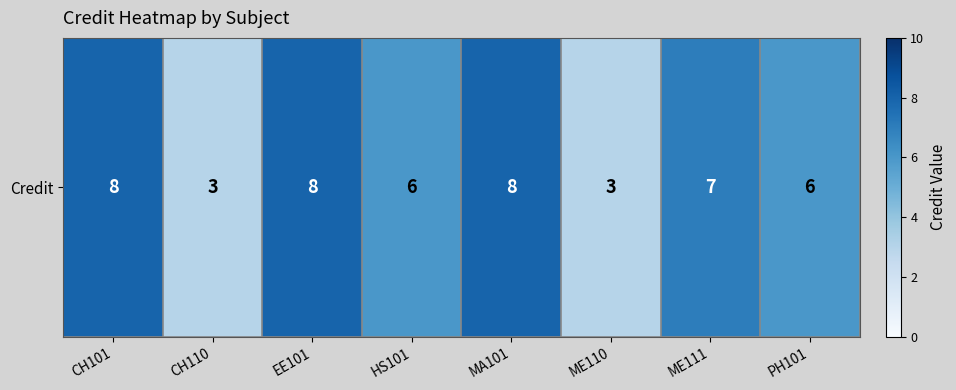

At which category does the chart reach its minimum across all series?

CH110